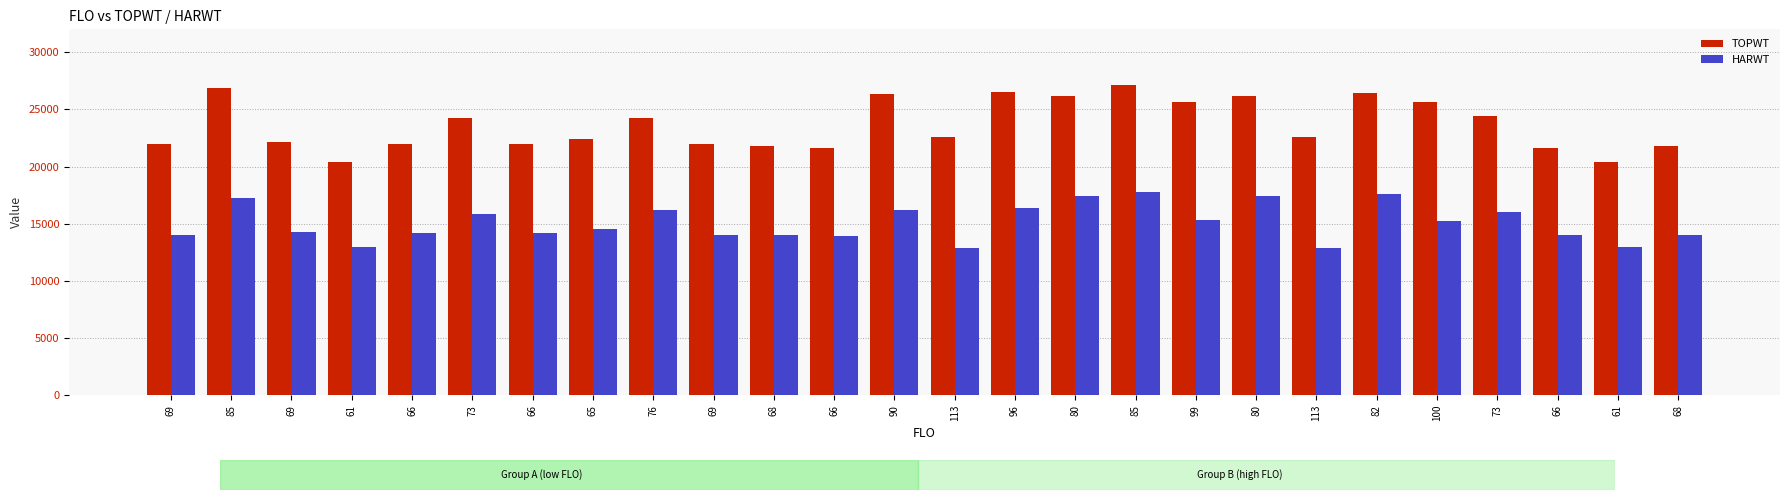

True or false: HARWT has a value of 15328 at 99.

True